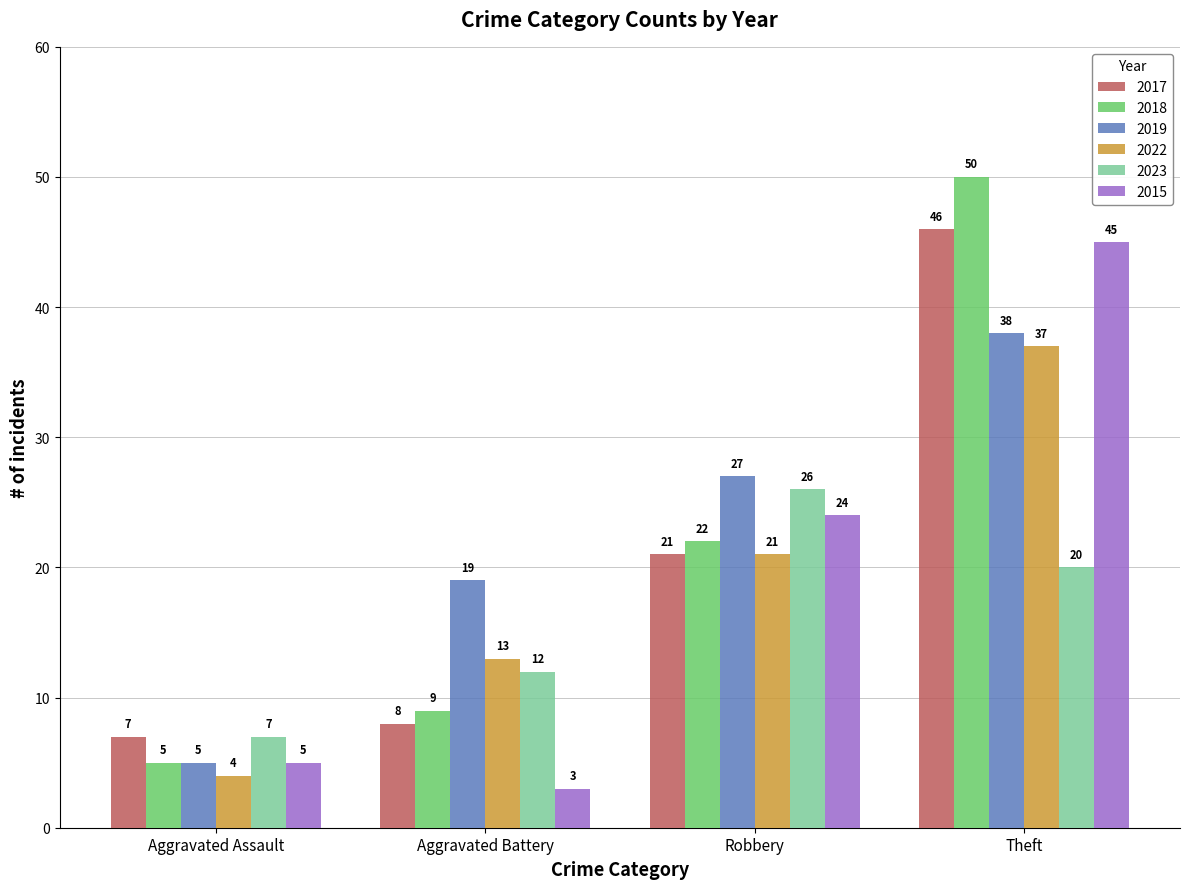

What are all the series names shown in the legend?

2017, 2018, 2019, 2022, 2023, 2015